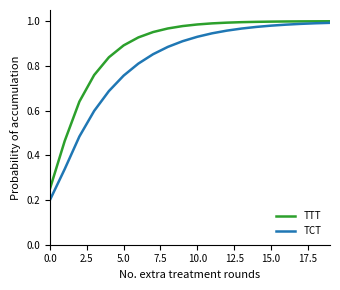

Which series has the largest range (max minus min)?

TCT